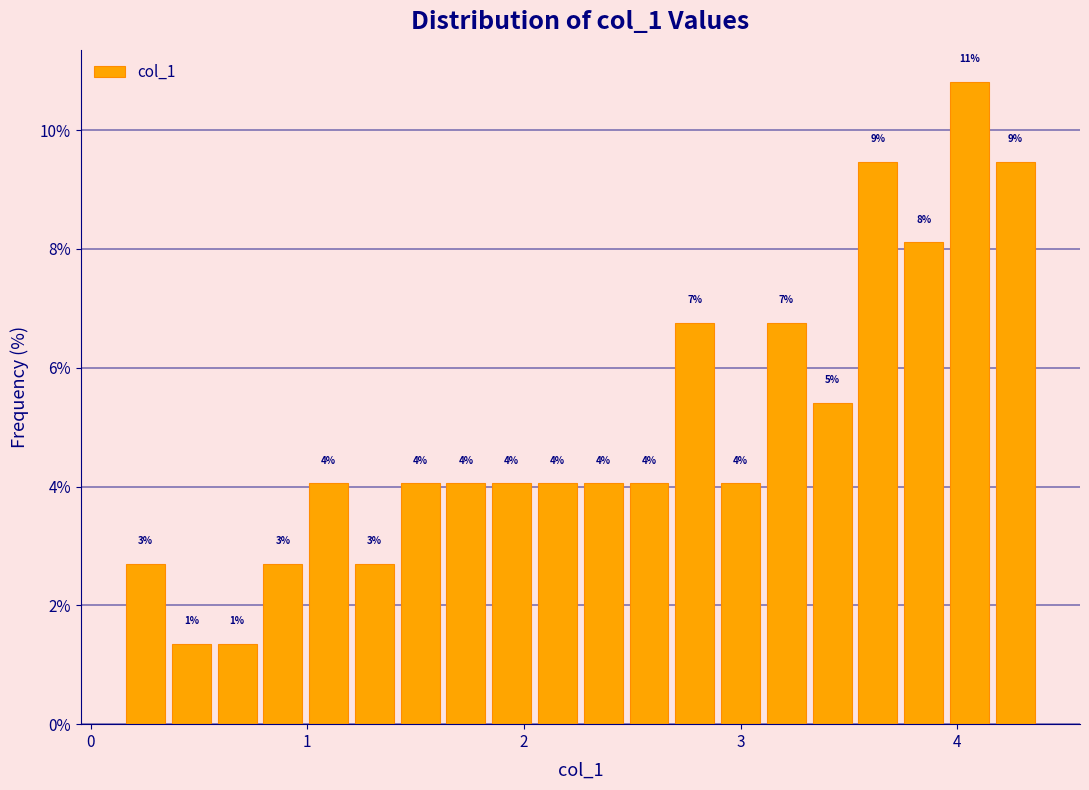

Read against the x-axis, roughly where is the centre of the tallest bar?

4.1